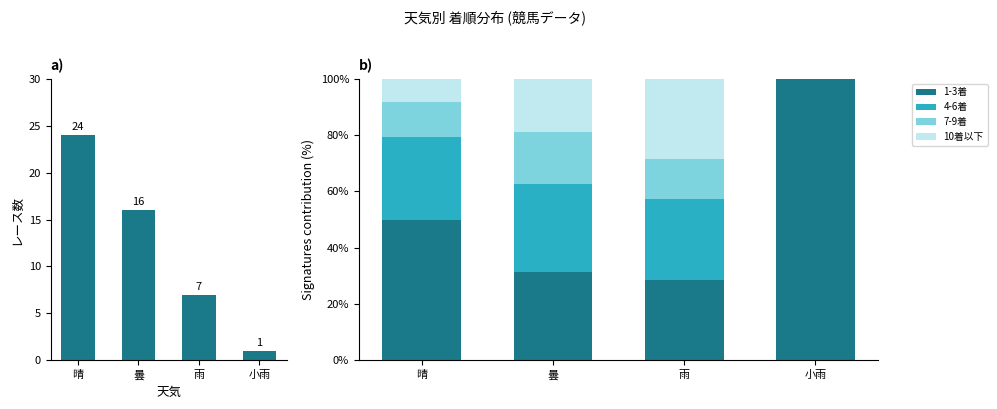

What is the label of the 3rd bar from the right?

曇